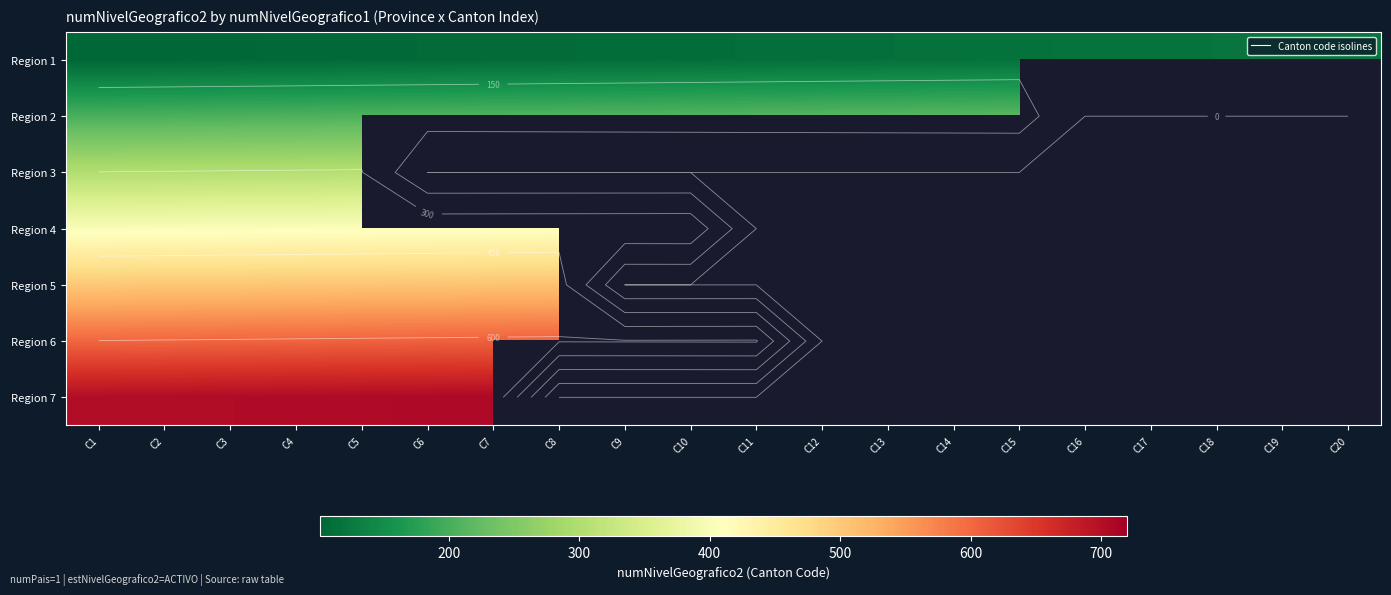

What is the approximate value of Region 2 at C10?

210.0